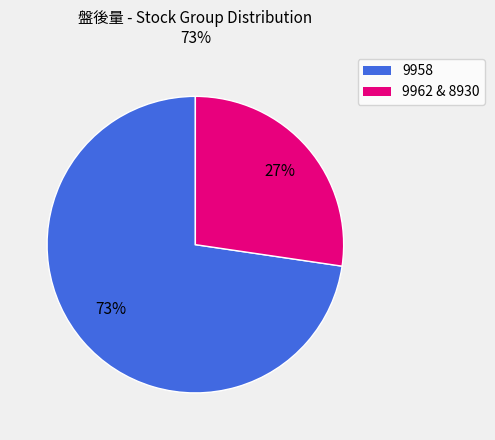

To the nearest percent, what is the average slice percentage?

50%